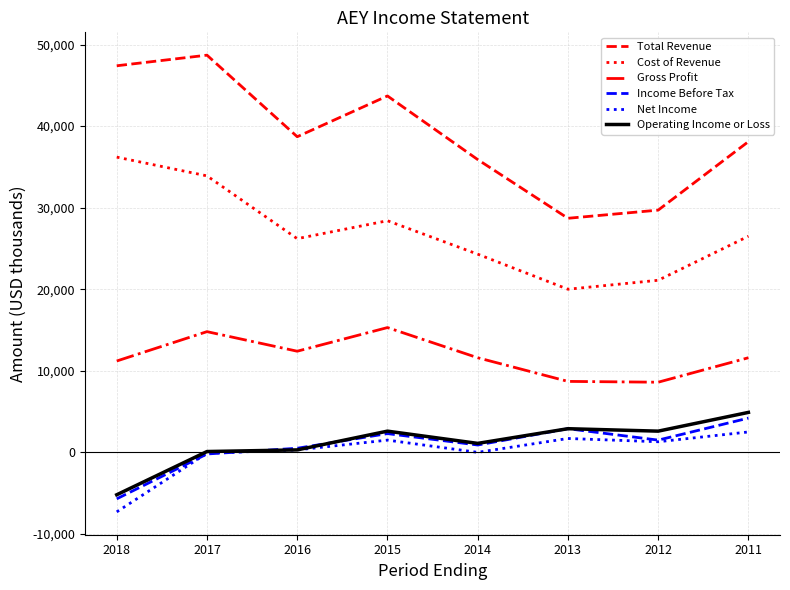

Where does the Total Revenue series first go above 38700?

2018